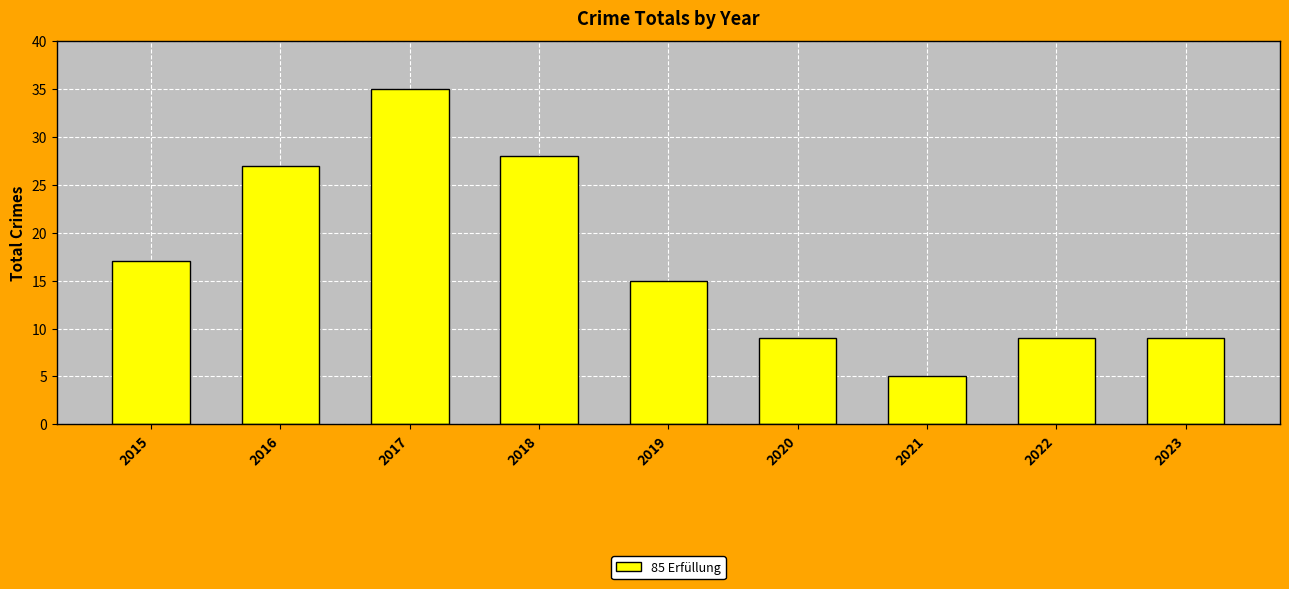

What is the greatest value displayed?

35